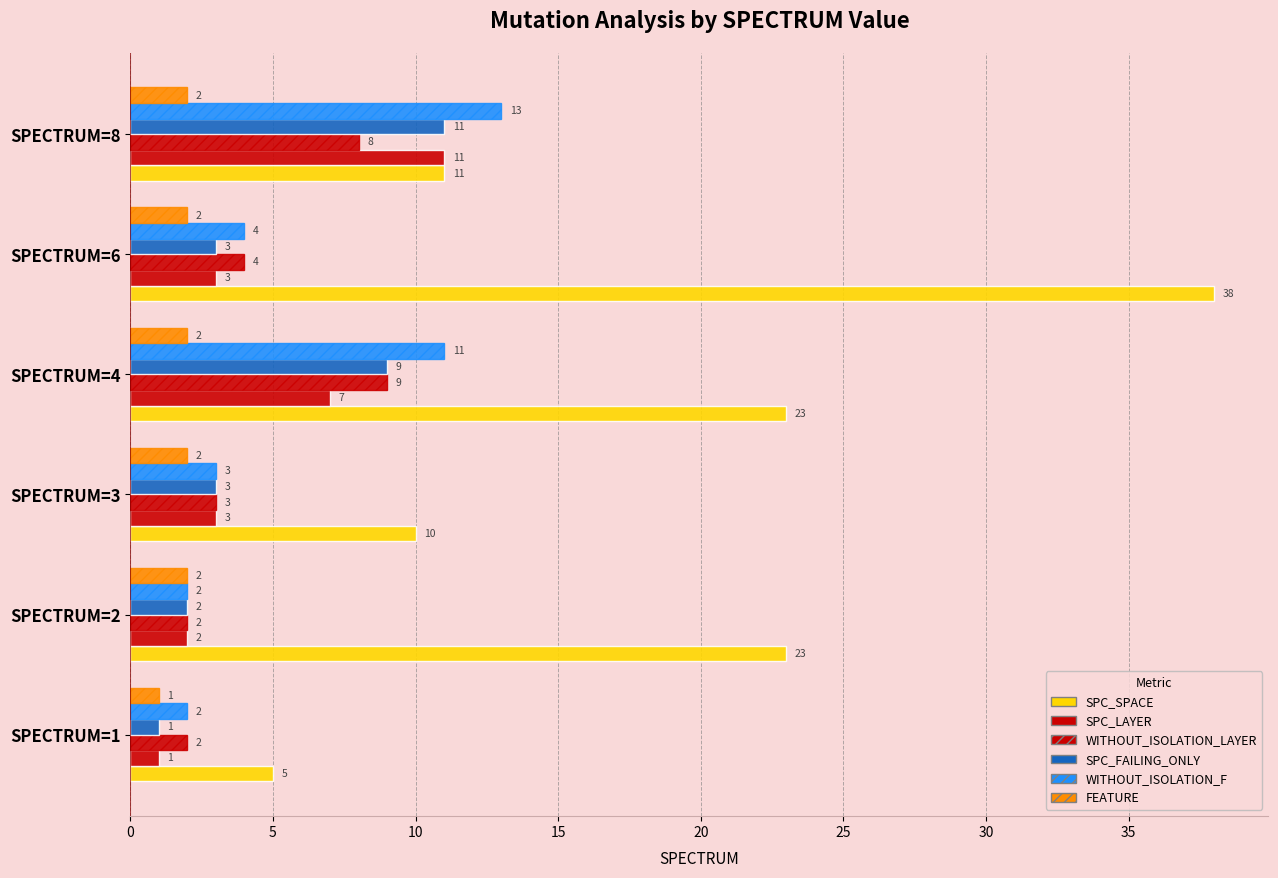

What is the maximum value shown in the chart?

38